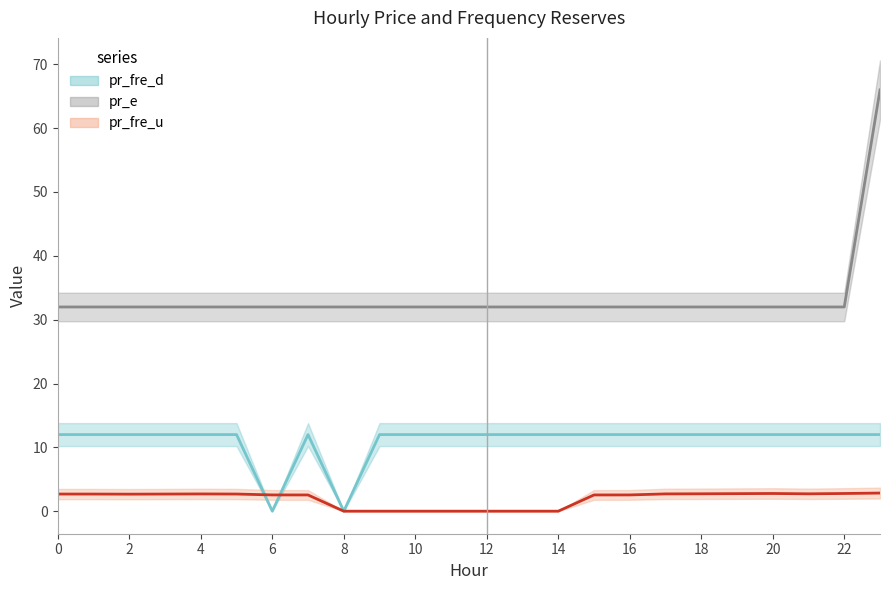

What are all the series names shown in the legend?

pr_fre_u, pr_fre_d, pr_e